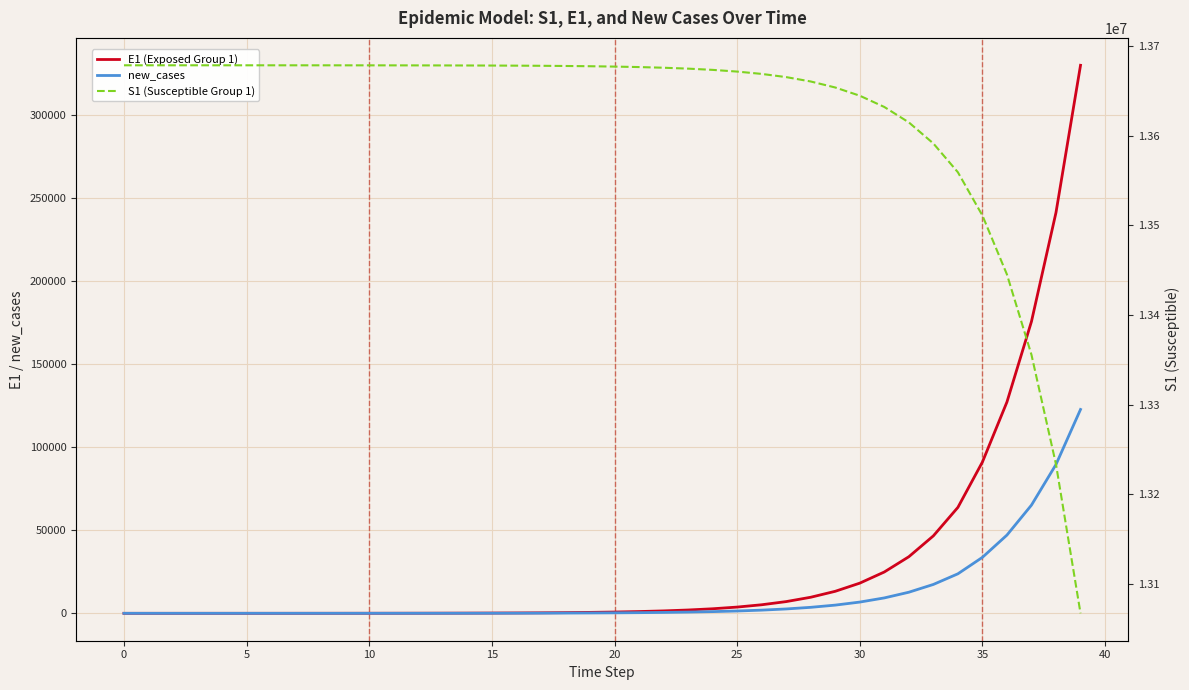

What is the difference between the maximum and minimum values in the S1 (Susceptible Group 1) series?

611059.6